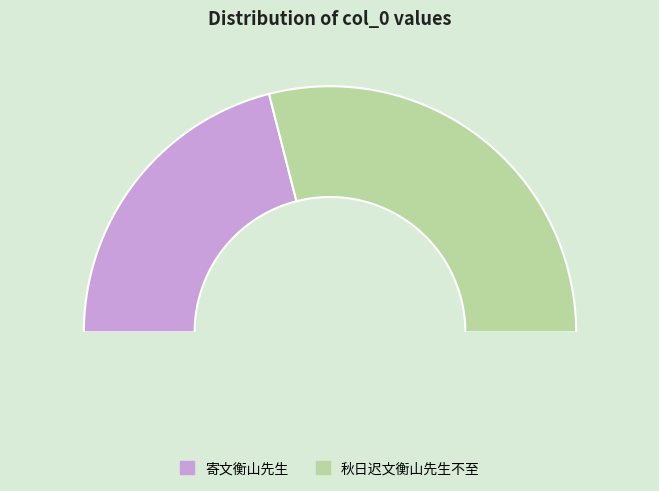

To the nearest percent, what portion does 秋日迟文衡山先生不至 represent?

58%